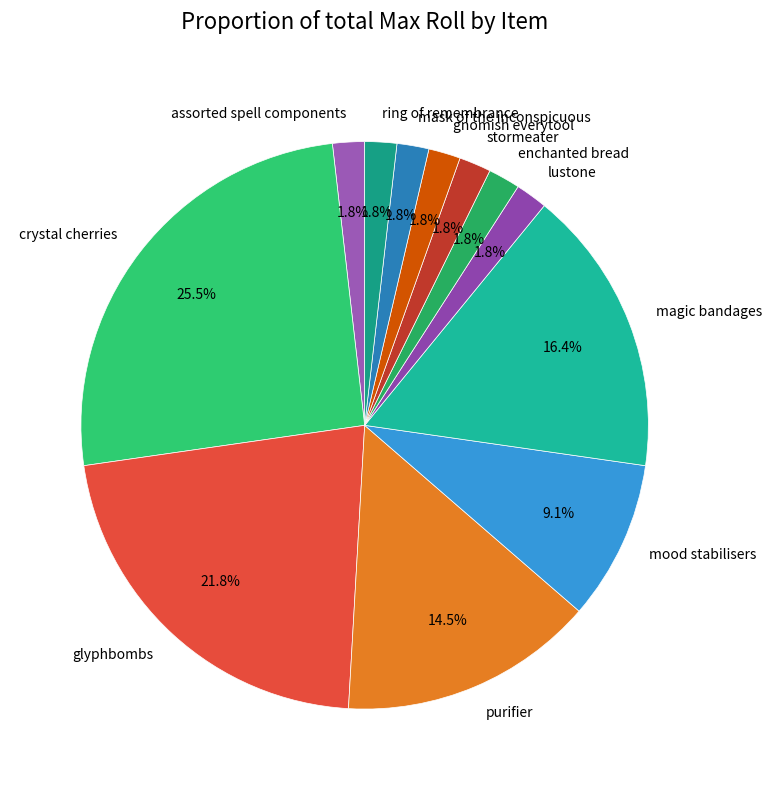

How much of the chart is everything except stormeater?

98.2%